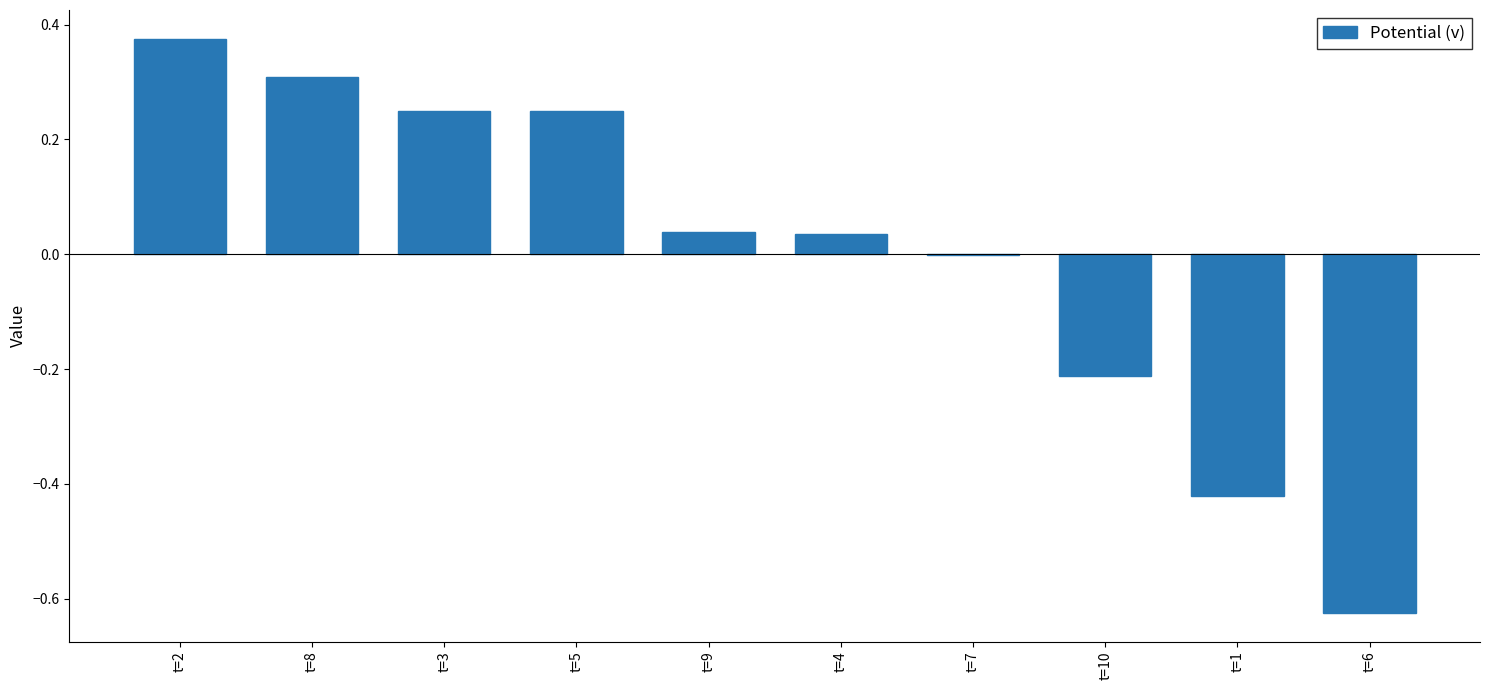

Where does the data first go above 0?

t=2